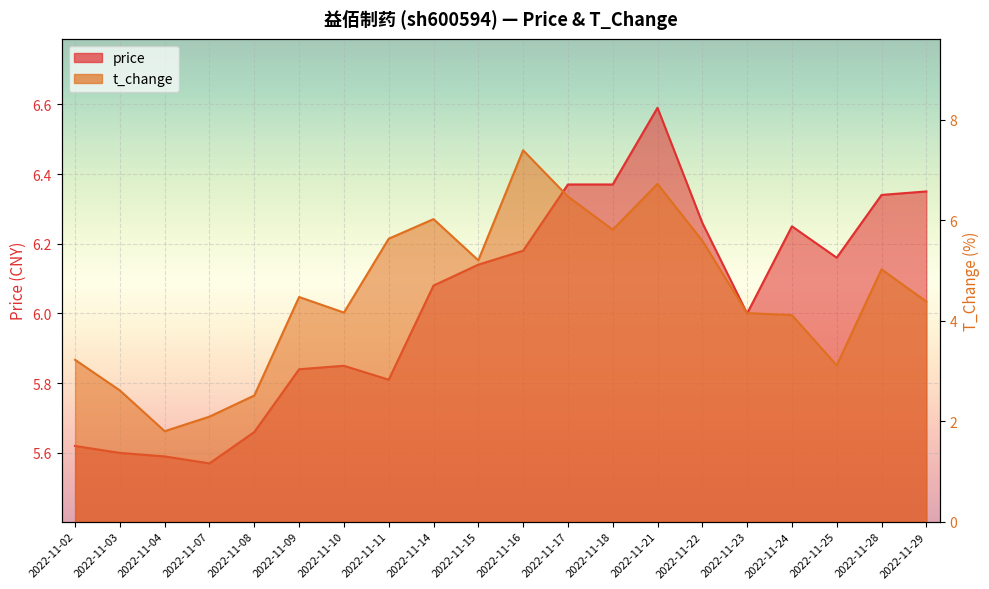

Which category has the lowest value in the t_change series?

2022-11-04